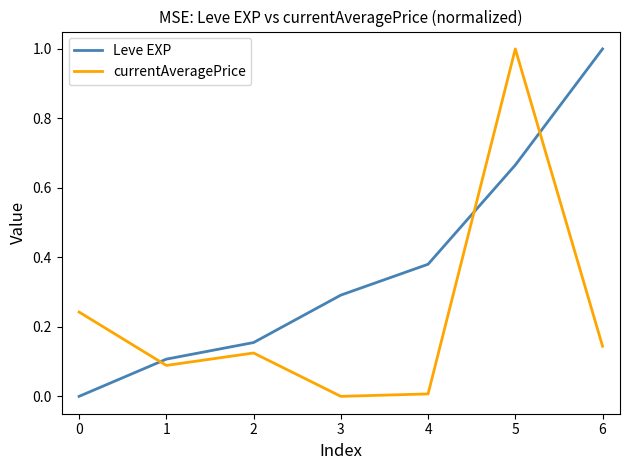

What is the spread (max minus min) of values at 6?

0.9